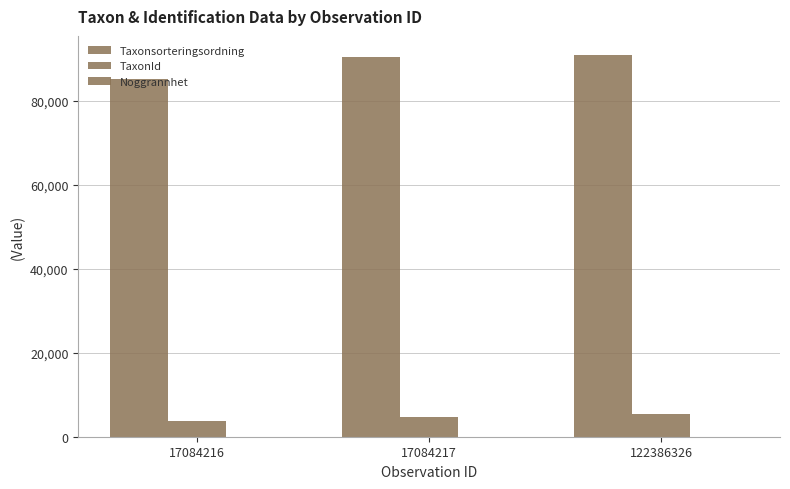

Reading left to right, what are all the values shown in this chart?

Taxonsorteringsordning: 17084216=85077	17084217=90319	122386326=90855
TaxonId: 17084216=3762	17084217=4769	122386326=5432
Noggrannhet: 17084216=25	17084217=25	122386326=10